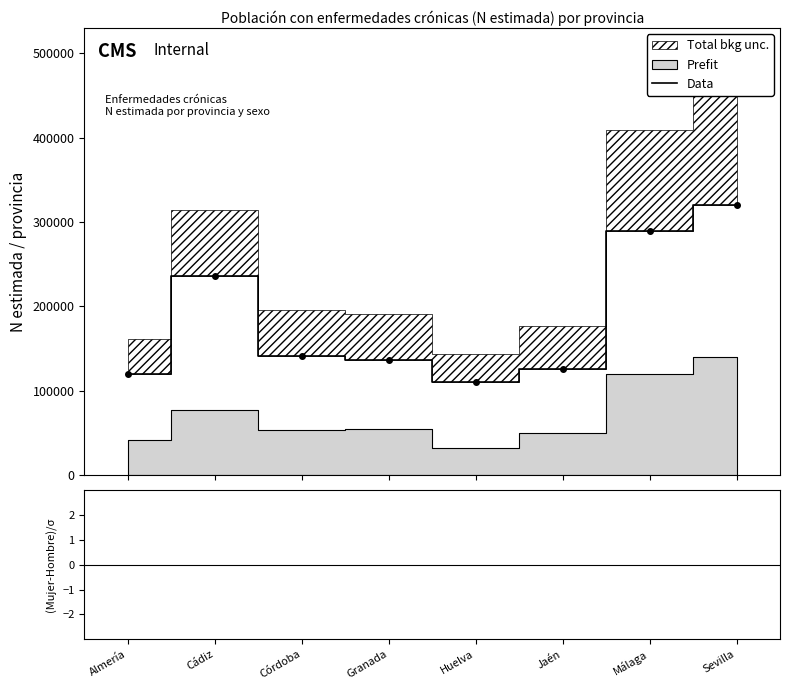

True or false: (Mujer-Hombre)/σ and Data intersect in this chart.

False